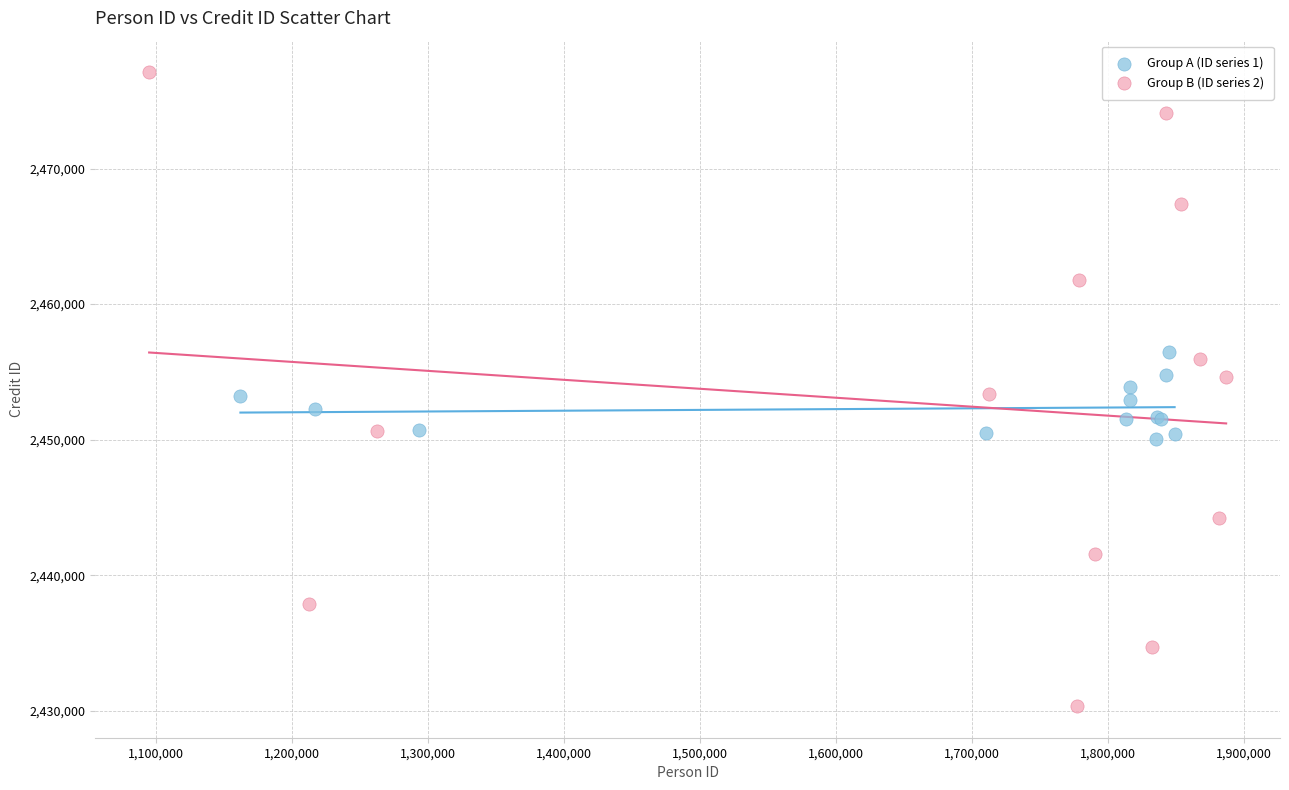

Which series reaches the maximum Y coordinate?

Group B (ID series 2)